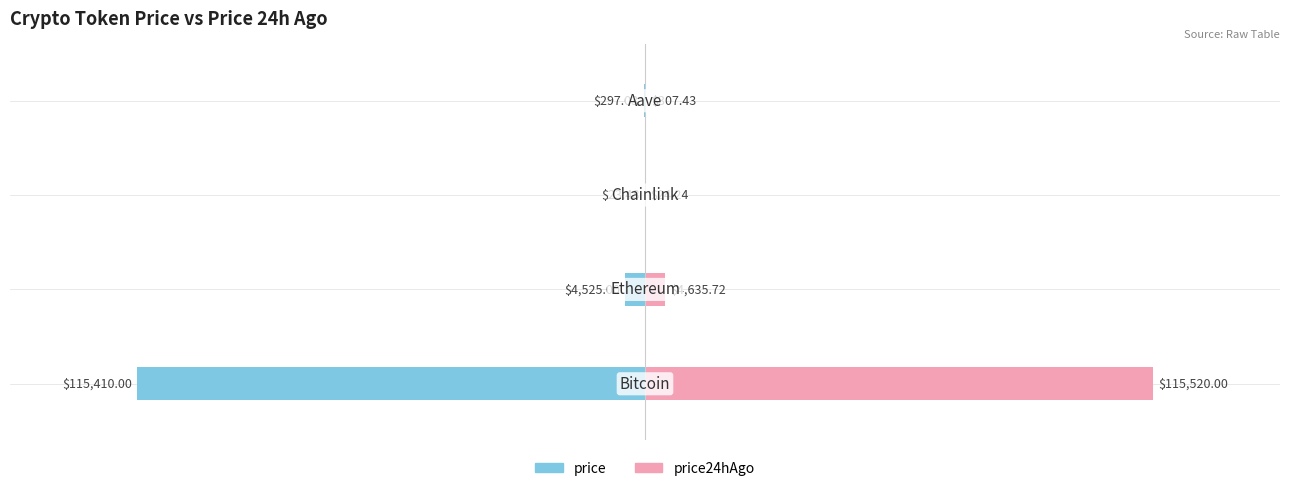

What are all the series names shown in the legend?

price, price24hAgo